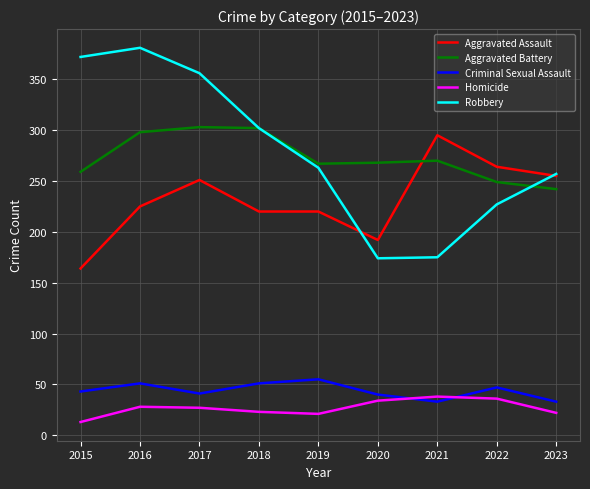

True or false: Aggravated Assault has a value of 495 at 2020.

False